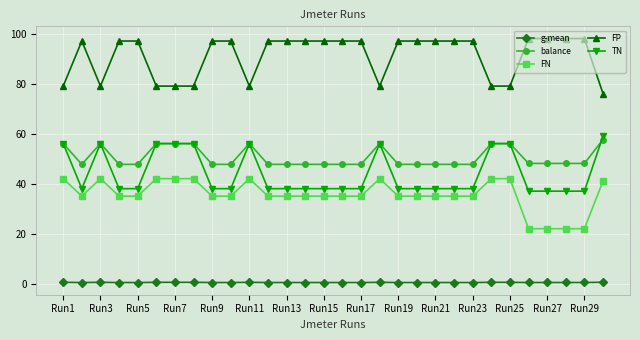

True or false: balance has more than 1 points higher than both neighbors.

True